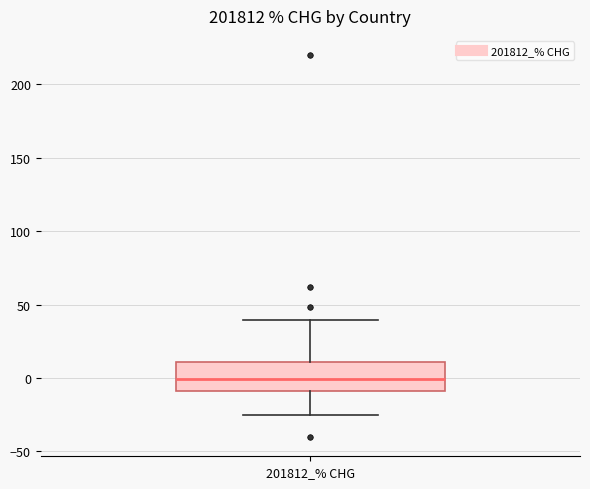

Read this box plot against the y-axis: the position of the median line, the range covered by the box, and the ends of both whiskers. The values are not printed on the chart, so give them approximately, as read against the axis.

median 0, box -10 to 10, whiskers -25 to 40